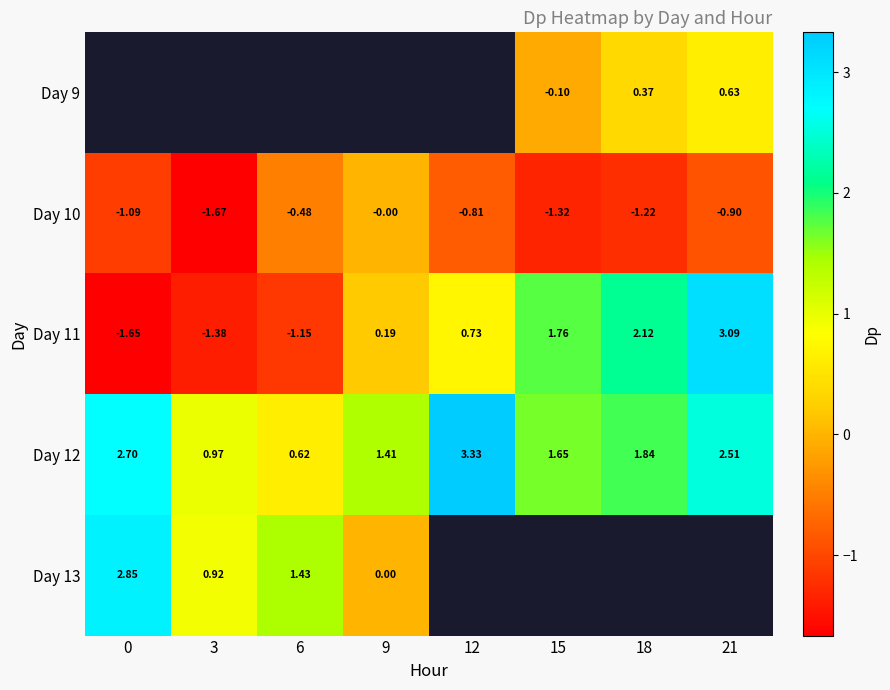

Is the value of Day 10 at 6 greater than the value of Day 13 at 9?

No